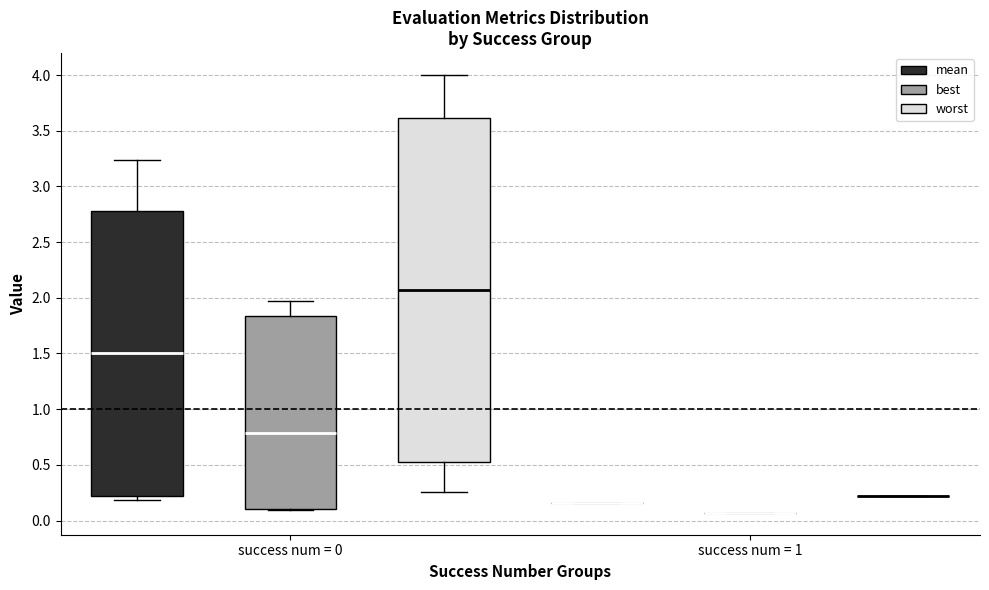

Reading left to right, read every box against the y-axis: the position of its median line, the range the box covers, and the ends of its whiskers. The values are not printed on the chart, so give them approximately, as read against the axis.

success num = 0 (mean): median 1.50, box 0.20 to 2.80, whiskers 0.20 (just below the box's lower edge) to 3.25
success num = 0 (best): median 0.80, box 0.10 to 1.85, whiskers 0.10 to 1.95
success num = 0 (worst): median 2.05, box 0.55 to 3.60, whiskers 0.25 to 4.00
success num = 1 (mean): box collapsed to a line at 0.15, whiskers 0.15 to 0.15
success num = 1 (best): box collapsed to a line at 0.05, whiskers 0.05 to 0.05
success num = 1 (worst): box collapsed to a line at 0.20, whiskers 0.20 to 0.20